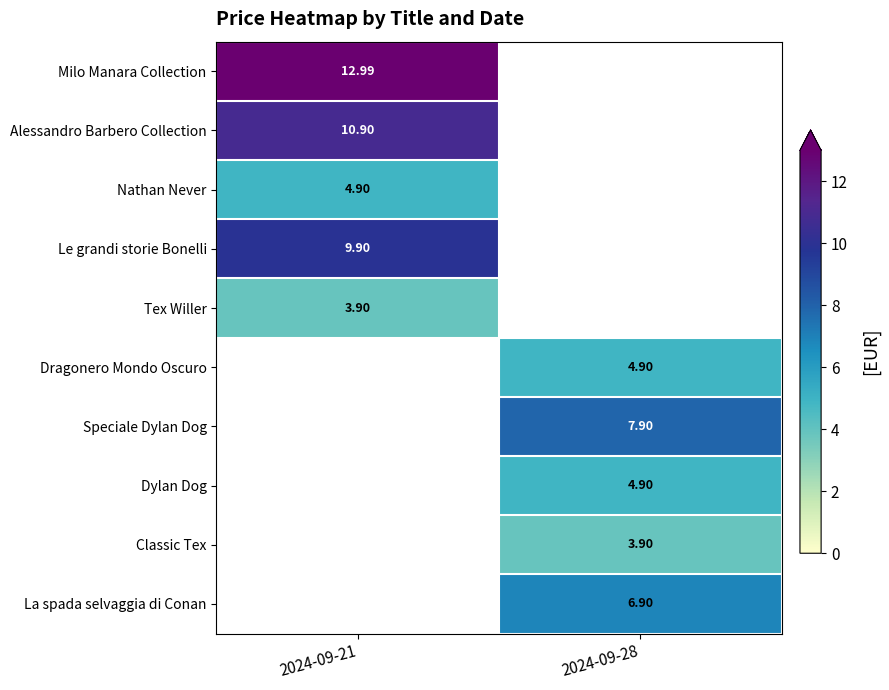

Is the value of La spada selvaggia di Conan at 2024-09-28 greater than the value of Dylan Dog at 2024-09-28?

Yes